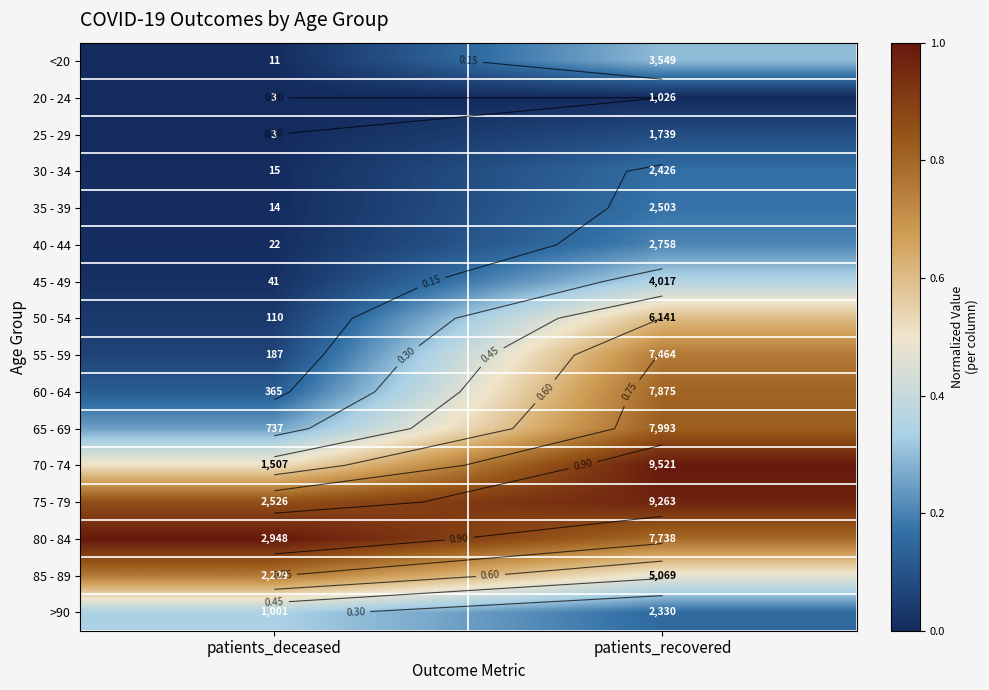

Between patients_deceased and patients_recovered, which is larger?

patients_recovered